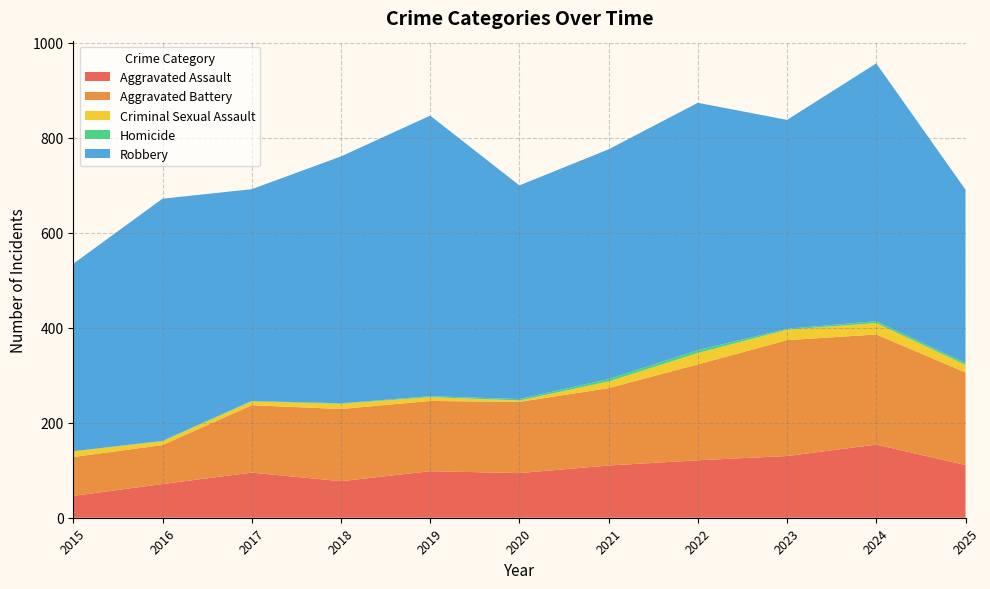

Reading left to right, transcribe all the data shown in this chart.

Aggravated Assault: 2015=46	2016=71	2017=95	2018=77	2019=98	2020=94	2021=110	2022=121	2023=130	2024=154	2025=111
Aggravated Battery: 2015=82	2016=82	2017=142	2018=152	2019=148	2020=150	2021=163	2022=202	2023=244	2024=232	2025=195
Criminal Sexual Assault: 2015=12	2016=8	2017=8	2018=11	2019=8	2020=3	2021=14	2022=24	2023=22	2024=24	2025=16
Homicide: 2015=0	2016=1	2017=1	2018=1	2019=2	2020=3	2021=5	2022=6	2023=2	2024=4	2025=4
Robbery: 2015=395	2016=510	2017=446	2018=520	2019=591	2020=450	2021=484	2022=521	2023=440	2024=543	2025=365